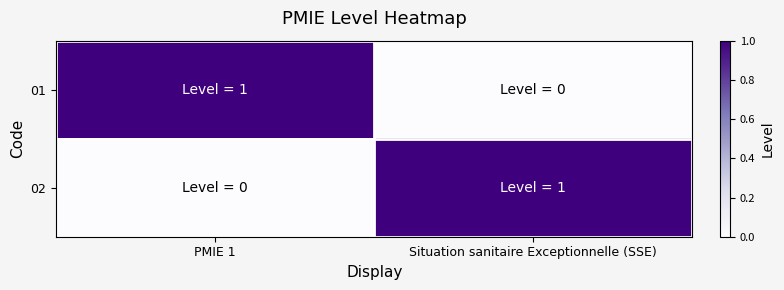

List the series in order of their peak value, lowest first.

01, 02